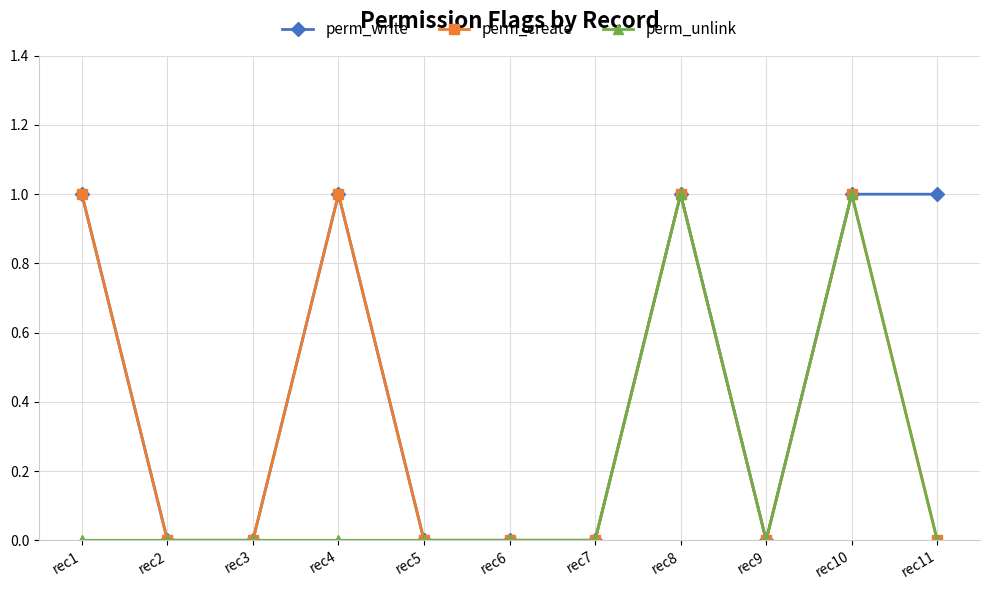

Is the value of perm_create at rec10 greater than the value of perm_write at rec6?

Yes